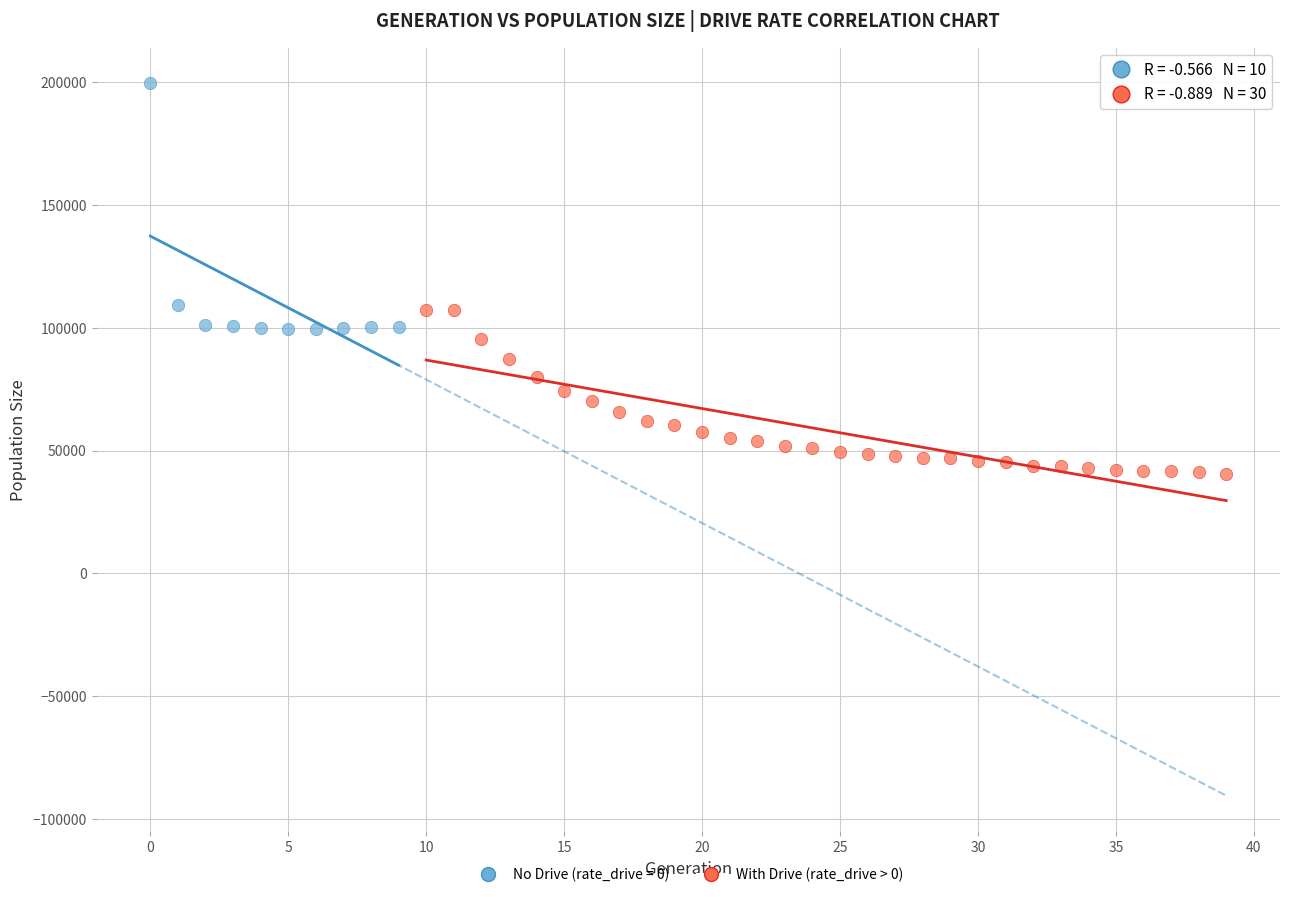

Which series reaches the minimum Y coordinate?

With Drive (rate_drive > 0)